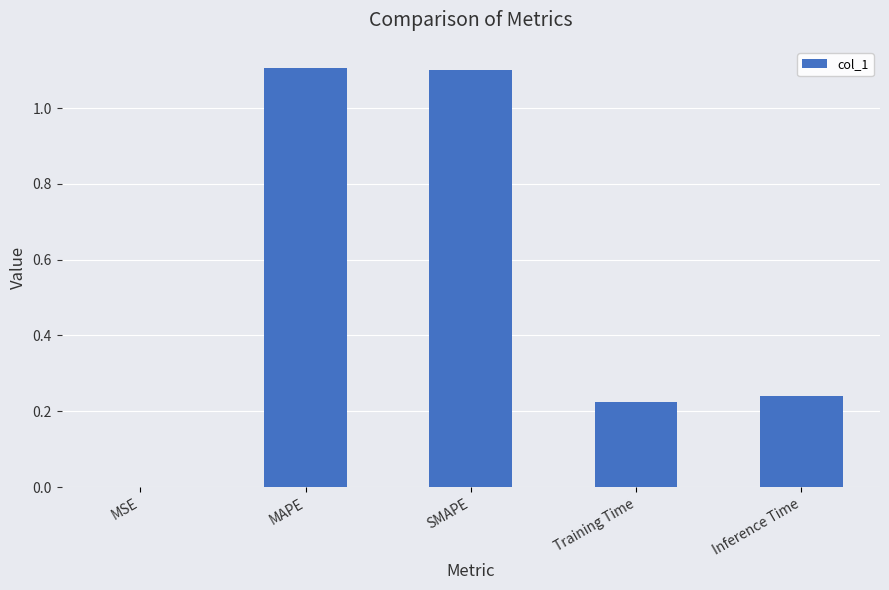

What is the sum of all values?

2.7